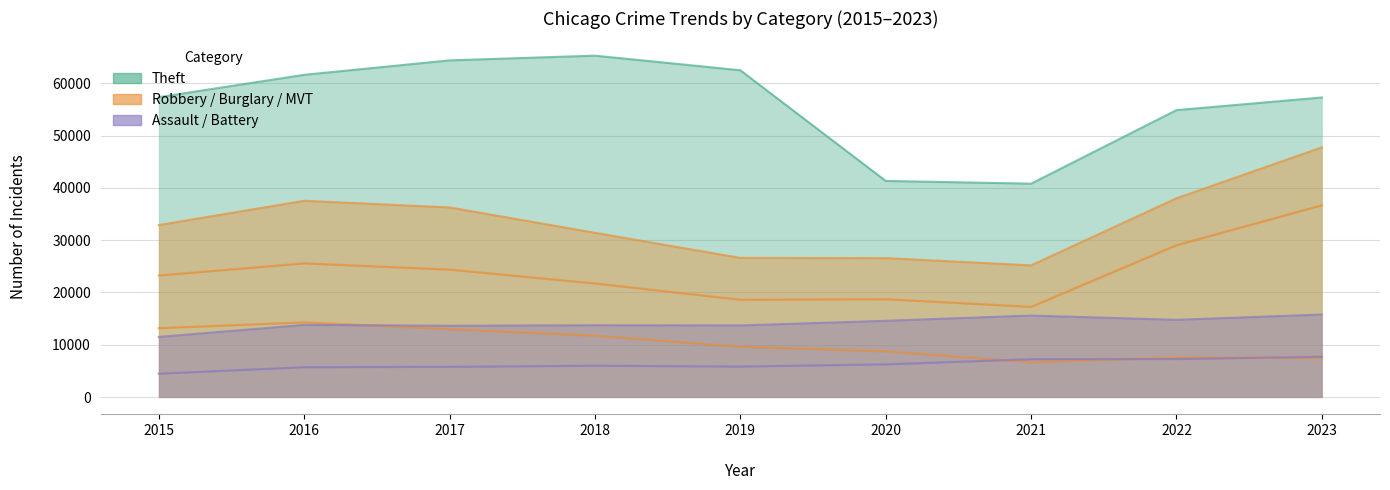

What is the total value across all series at 2016?

81624